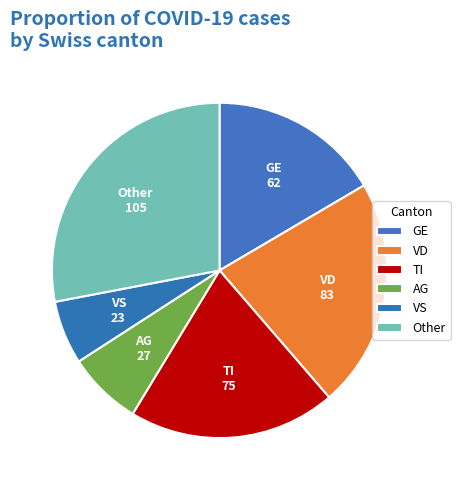

Is there a majority slice in this chart?

No